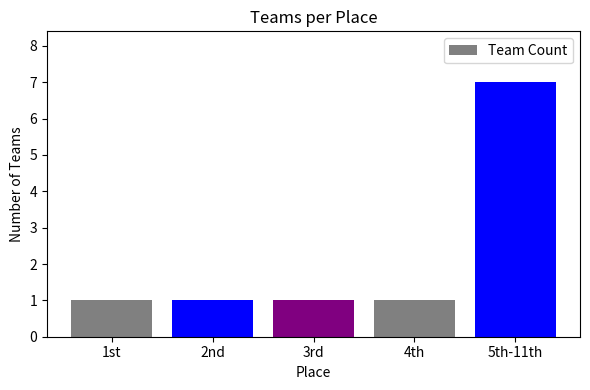

How many distinct data groups are displayed?

1